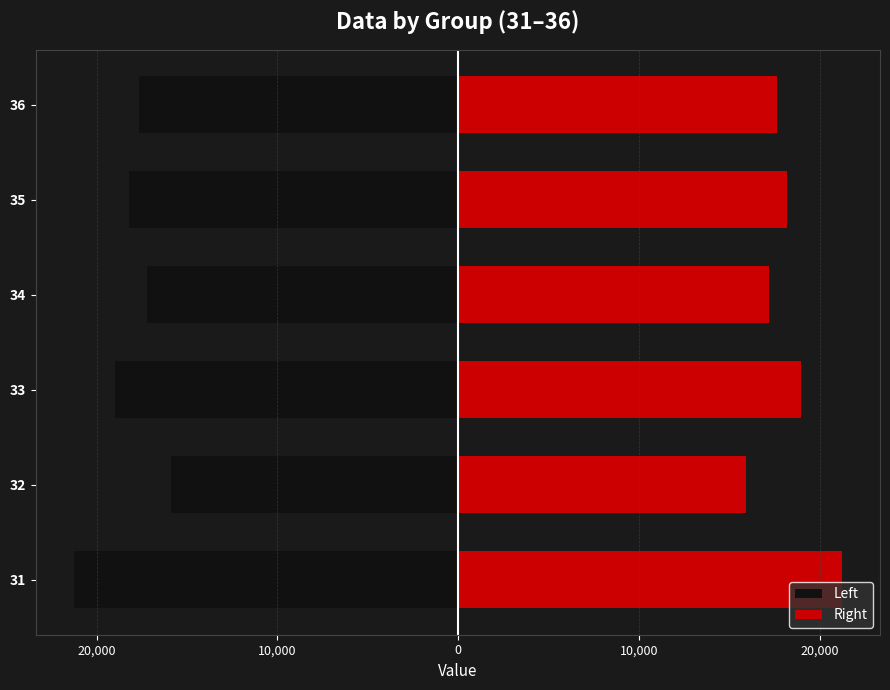

Reading left to right, extract all data points from this chart.

Left: -21224.2	-15906.3	-18972.2	-17204.7	-18223.7	-17636.2
Right: 21224.2	15906.3	18972.2	17204.7	18223.7	17636.2